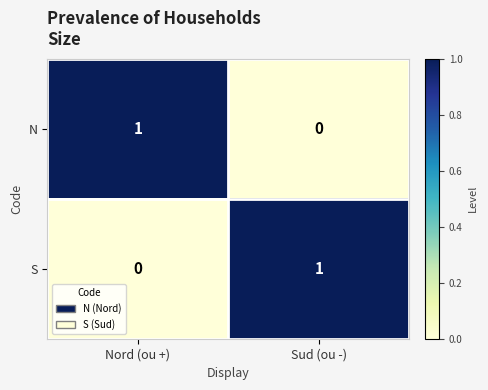

Is the value of N at Nord (ou +) greater than the value of S at Nord (ou +)?

Yes